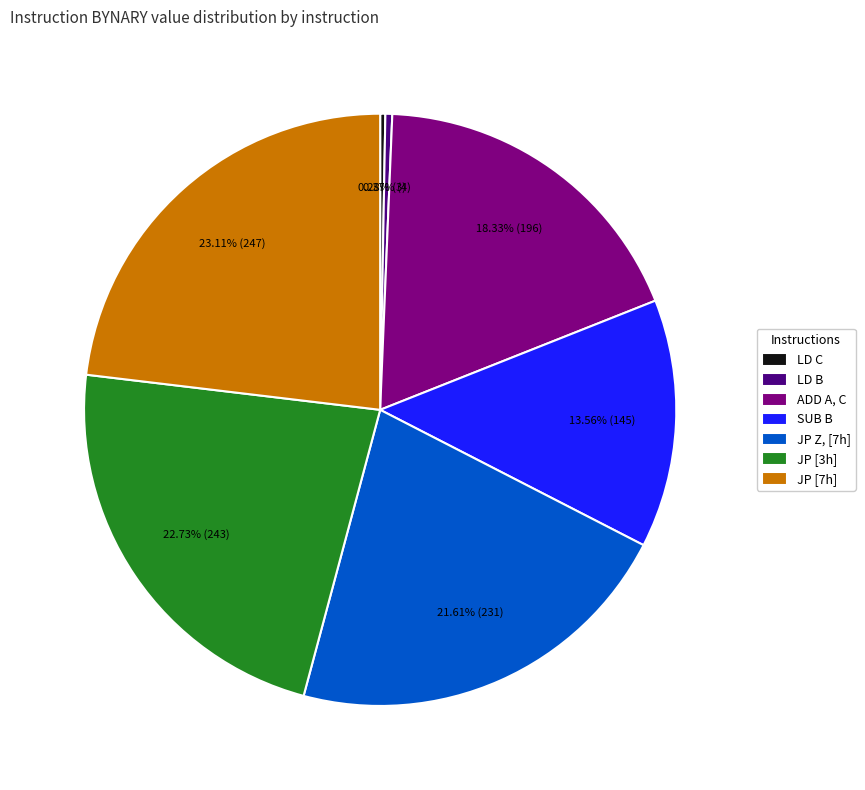

Combined, what portion of the pie is JP [7h] and ADD A, C?

41.4%